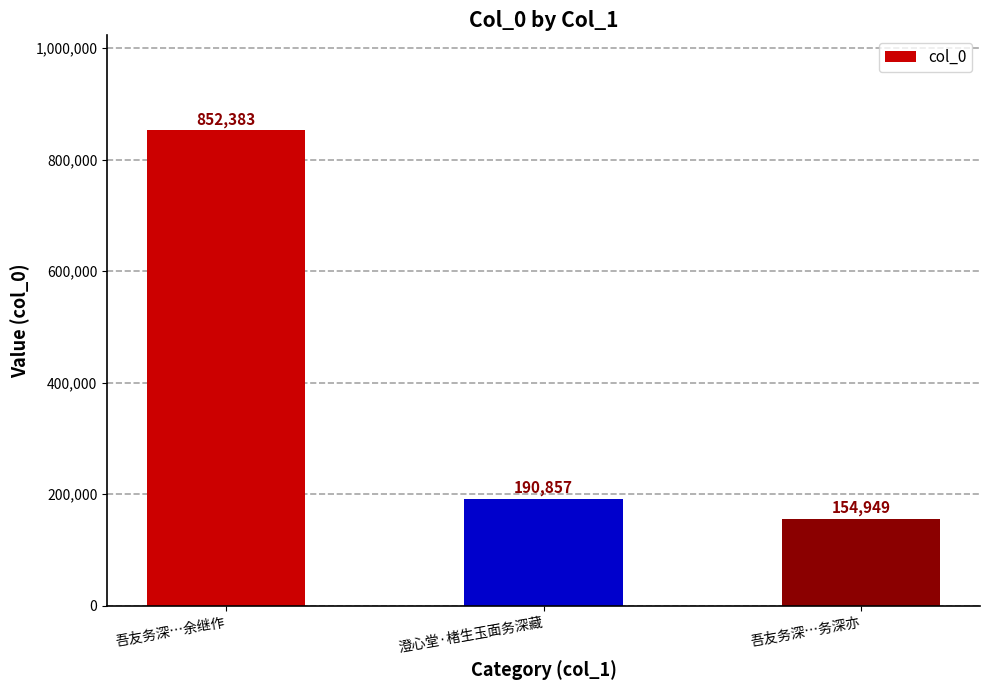

What position from the right is 吾友务深…余继作?

3